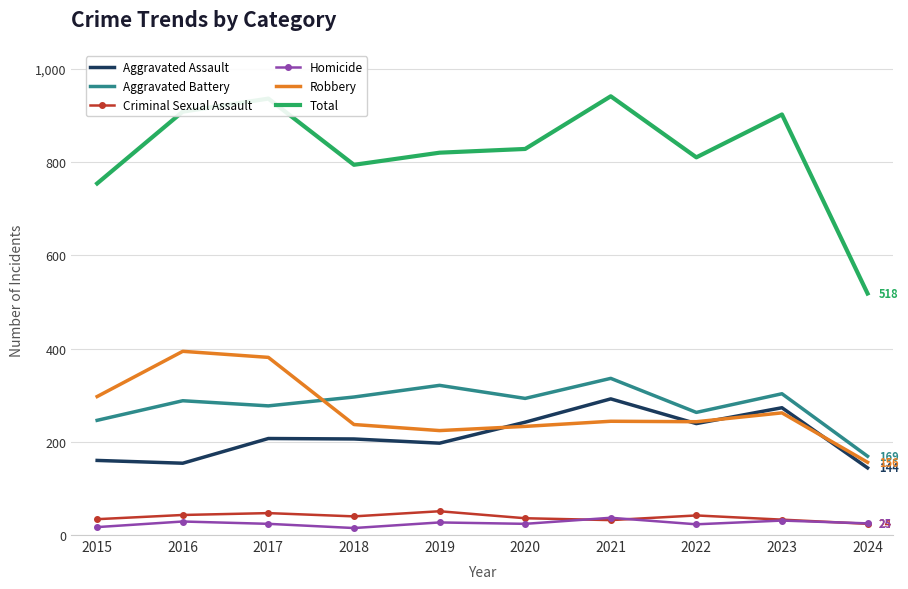

The Aggravated Assault series shows 273 at 2023. True or false?

True